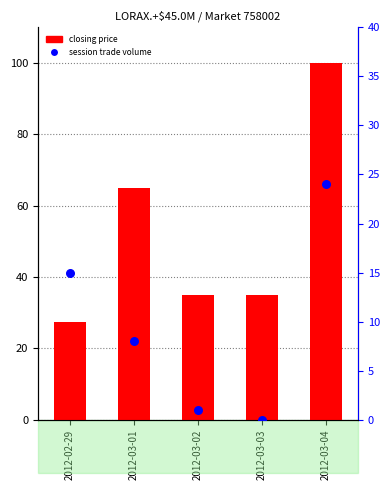

What is the total value across all series at 2012-03-02?

36.0